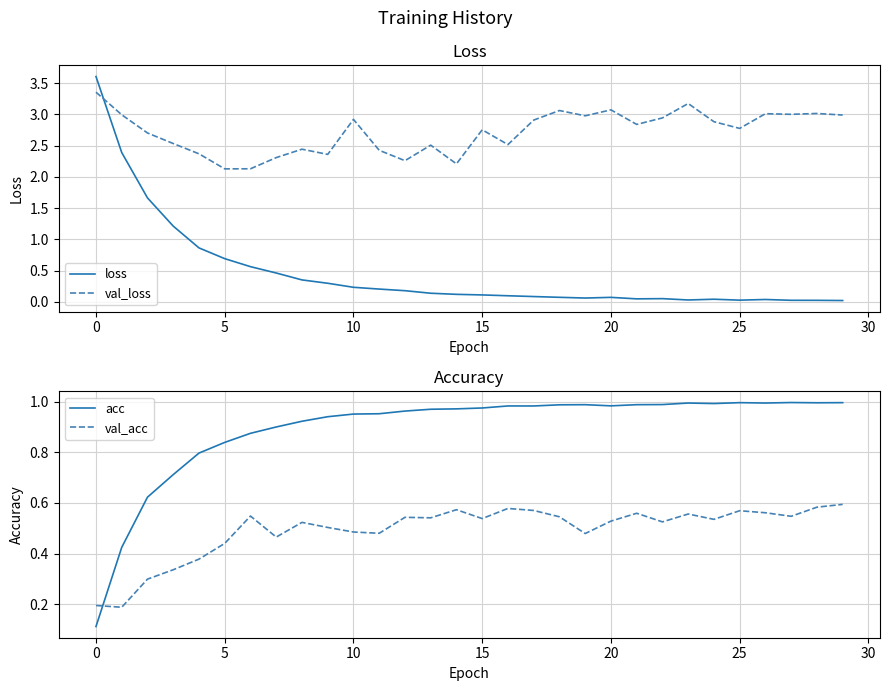

At how many categories does at least one series exceed 3?

6